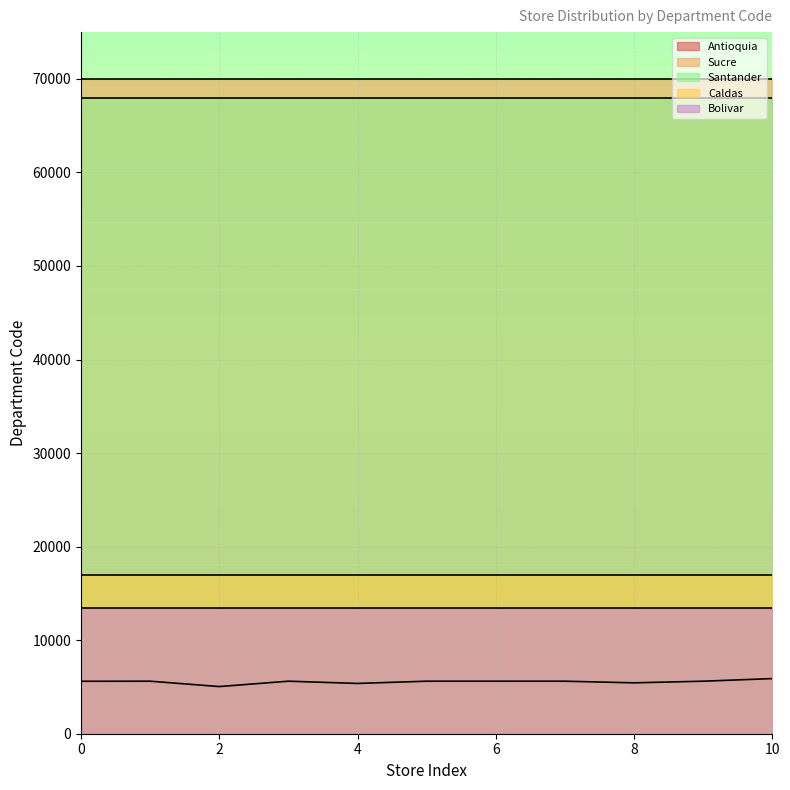

The value of Sucre at 1 is 99719. True or false?

False